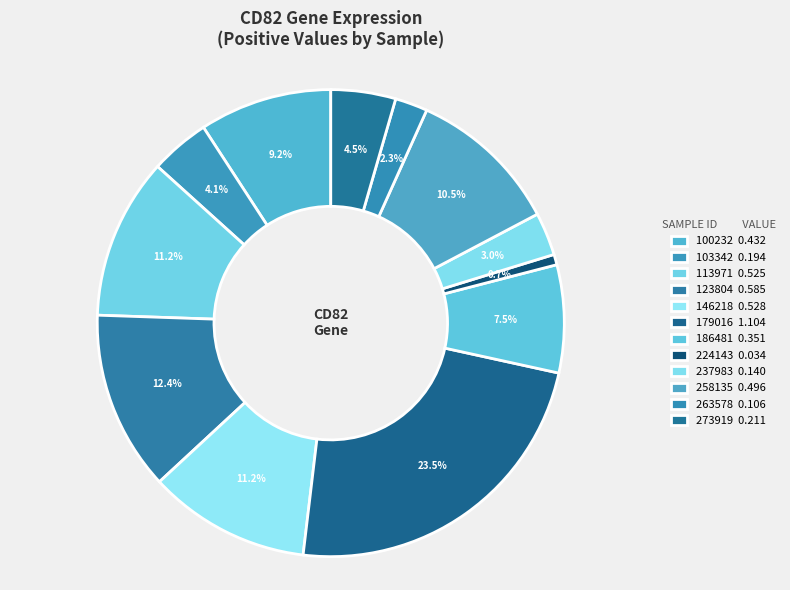

Which category has the biggest portion of the pie?

179016